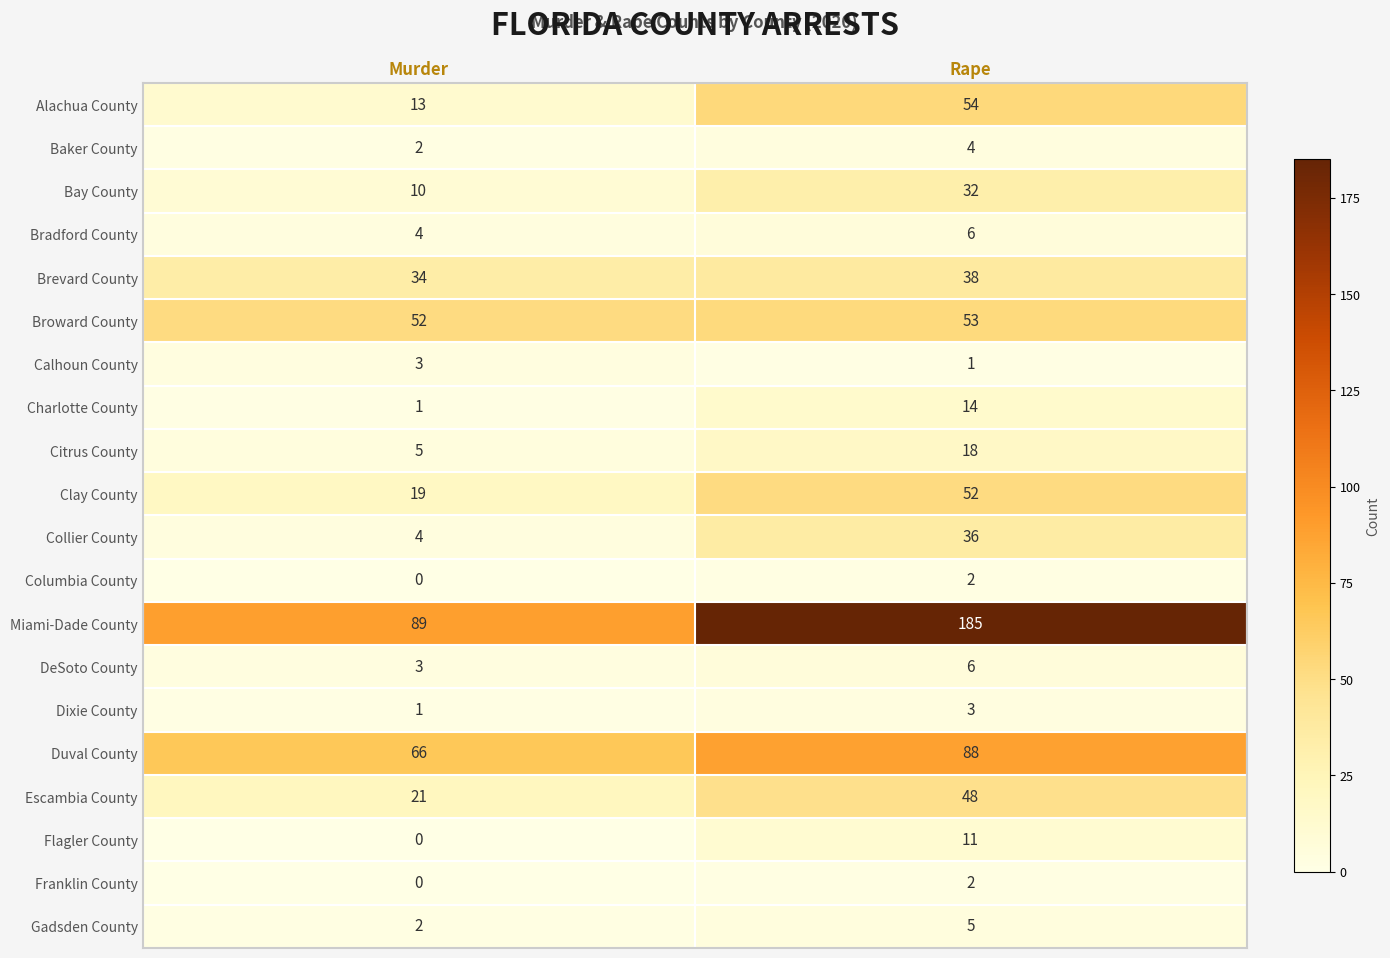

What is the sum of the Bay County values at Rape and Murder?

42